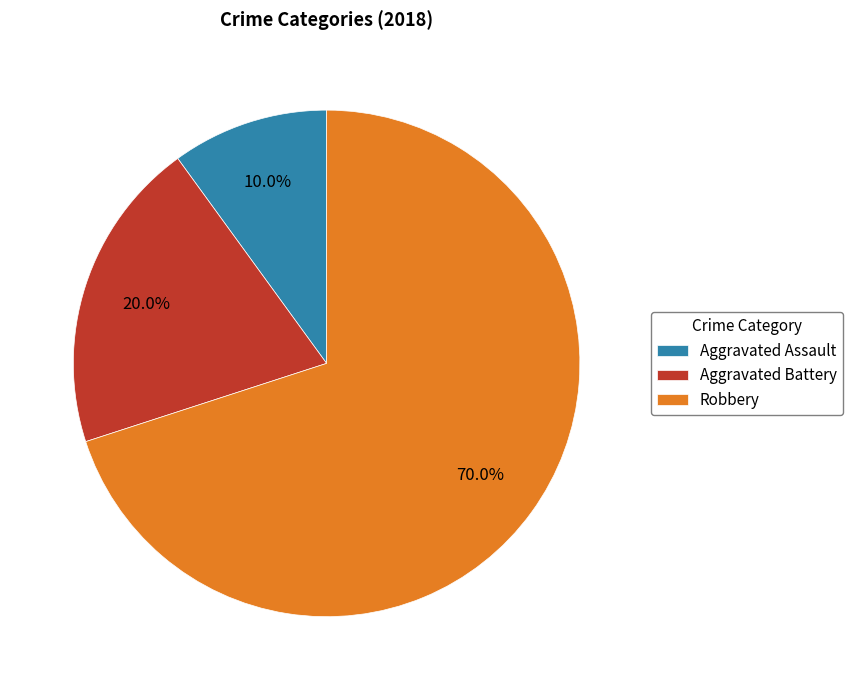

Which has a higher value, Aggravated Battery or Robbery?

Robbery